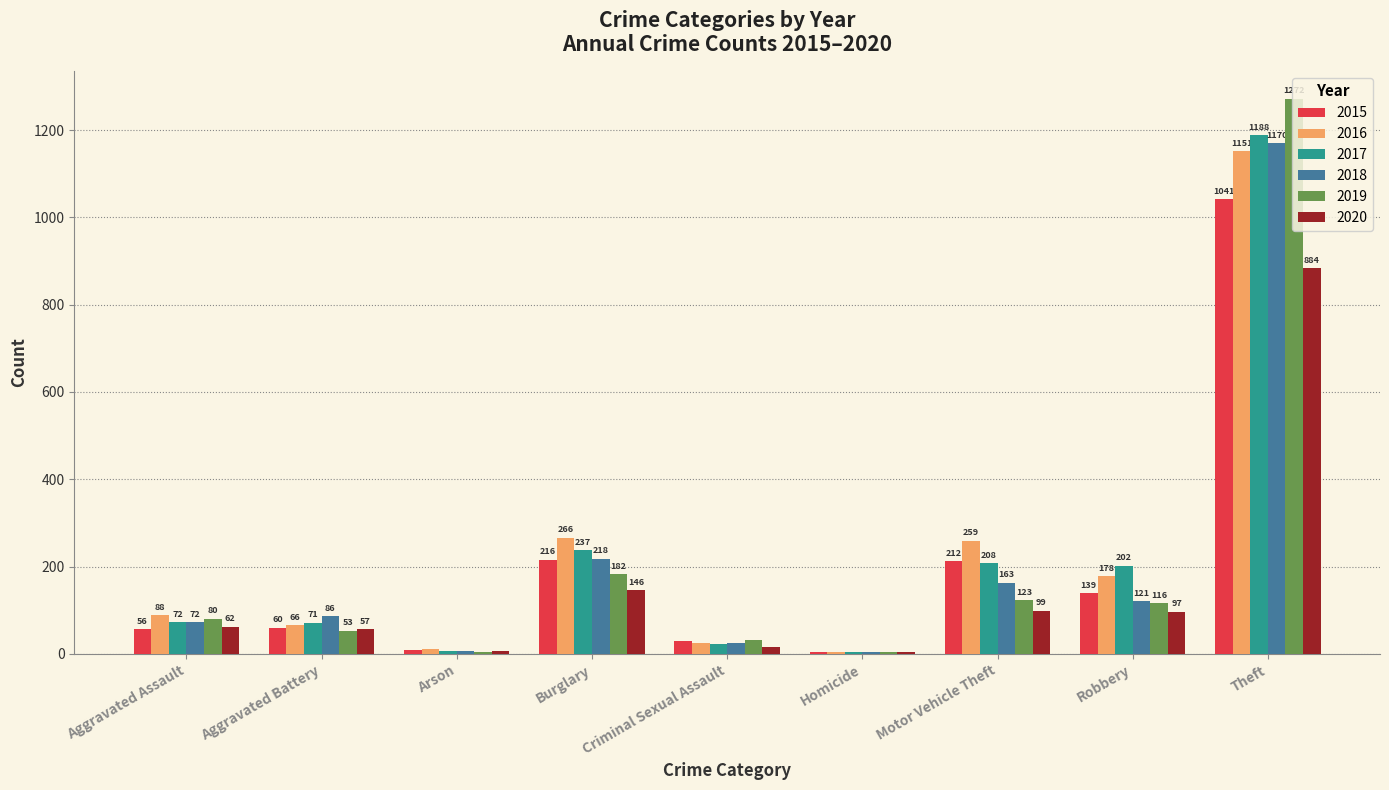

What value does the 2016 series have at Burglary, to the nearest 50?

250